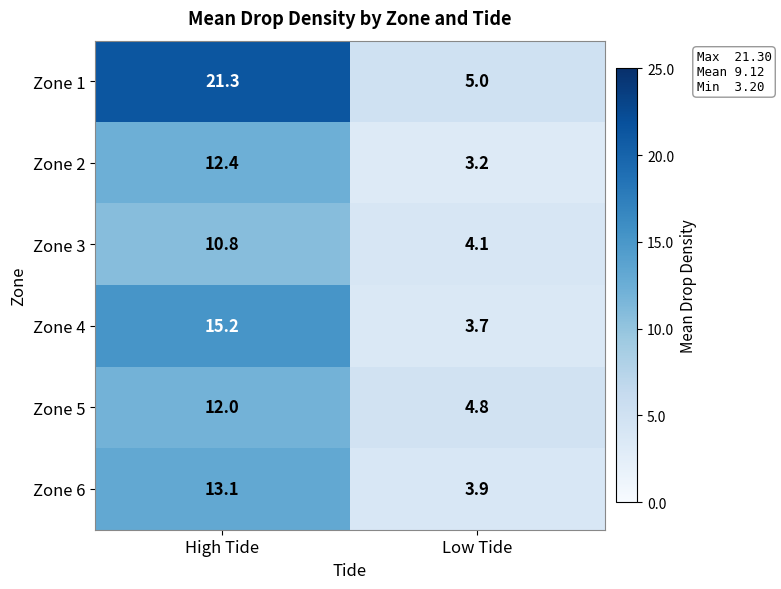

The Zone 3 series shows 6.9 at Low Tide. True or false?

False